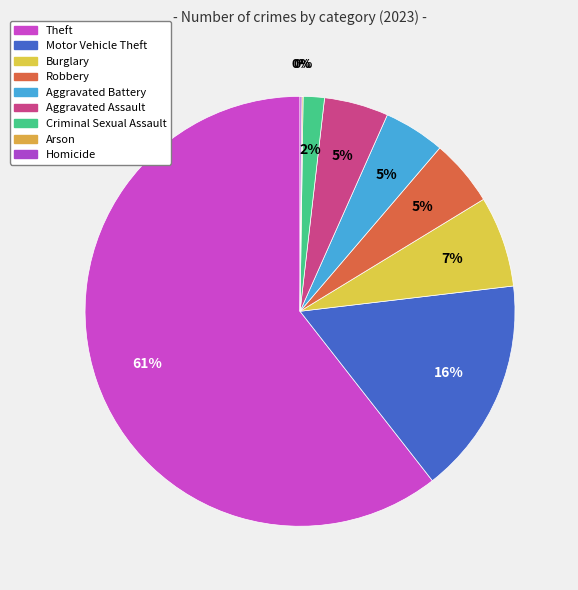

Is it true that Homicide is 0% of the pie?

True